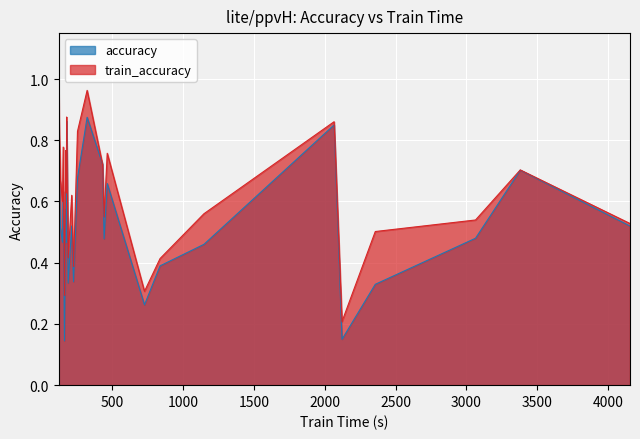

How many intersections are there between accuracy and train_accuracy?

2